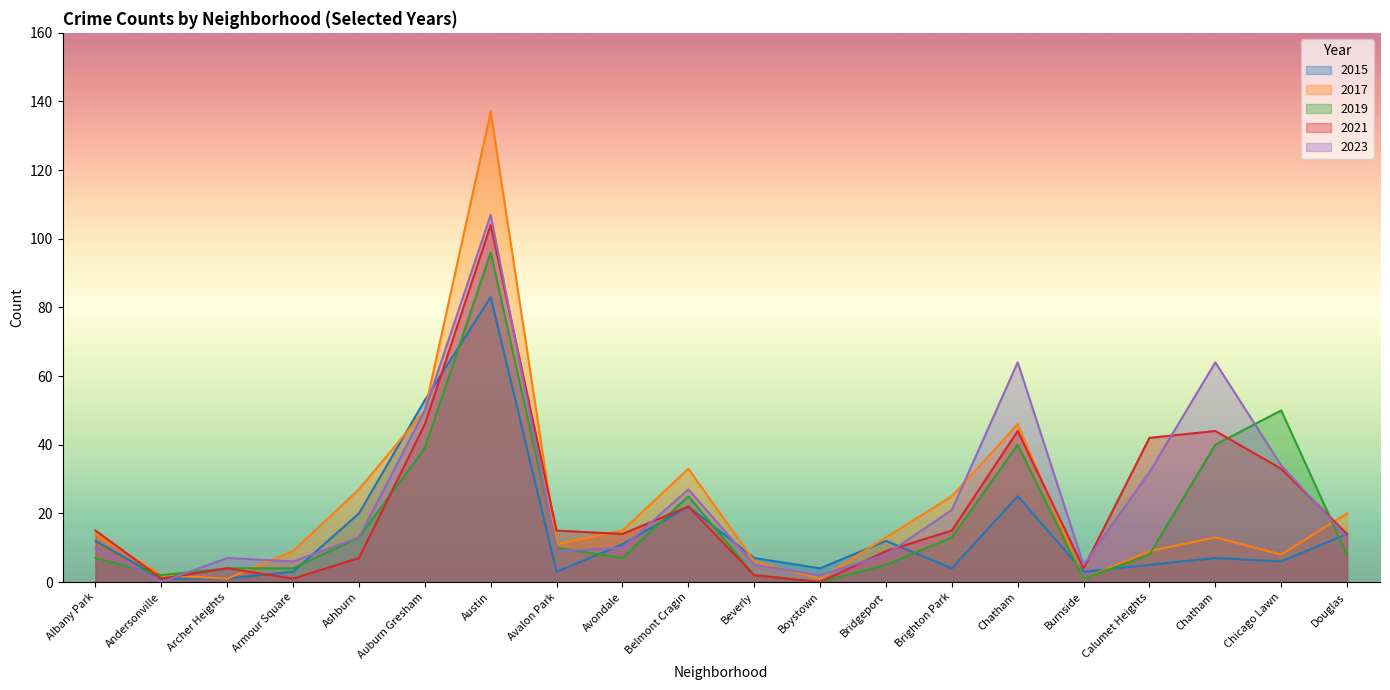

True or false: 2023 has a value of 29 at Chatham.

False